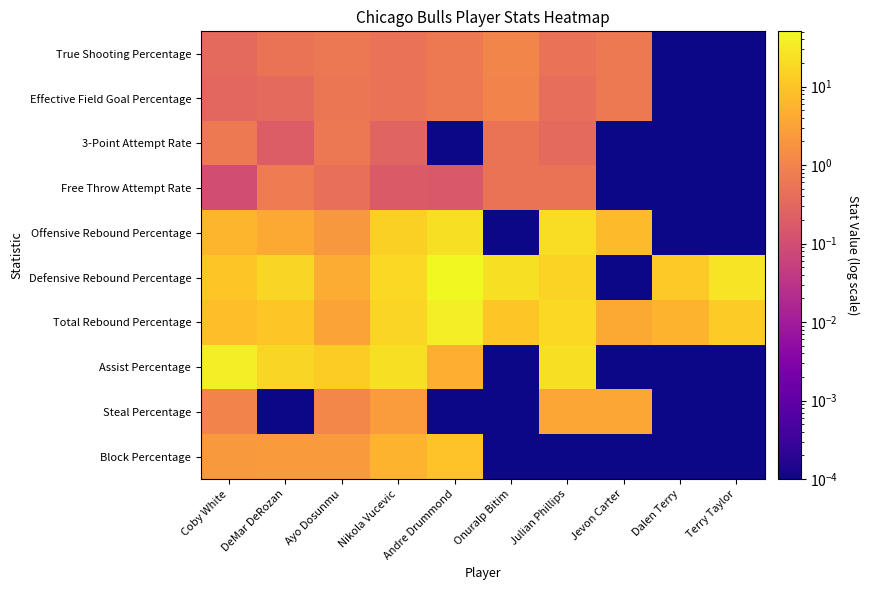

At how many categories does at least one series exceed 47?

1